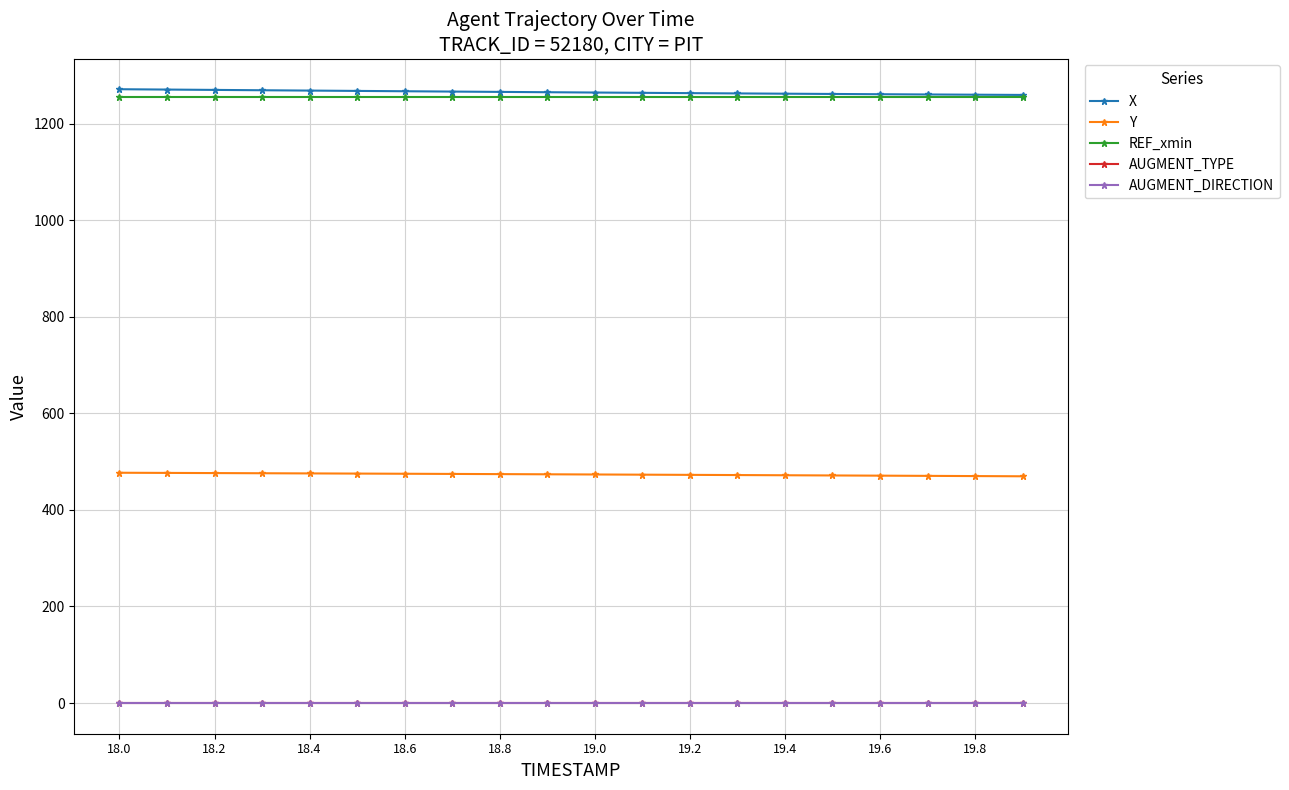

True or false: REF_xmin and Y intersect in this chart.

False